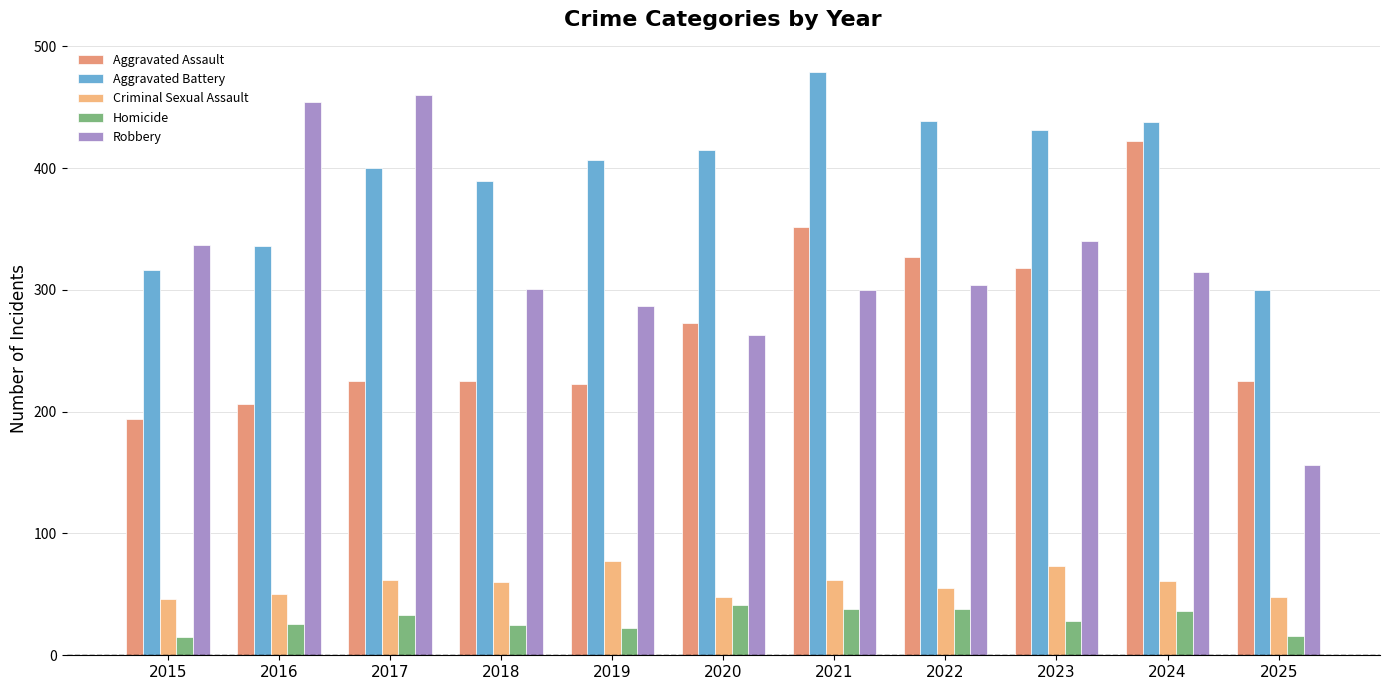

What is the minimum value shown in the chart?

15